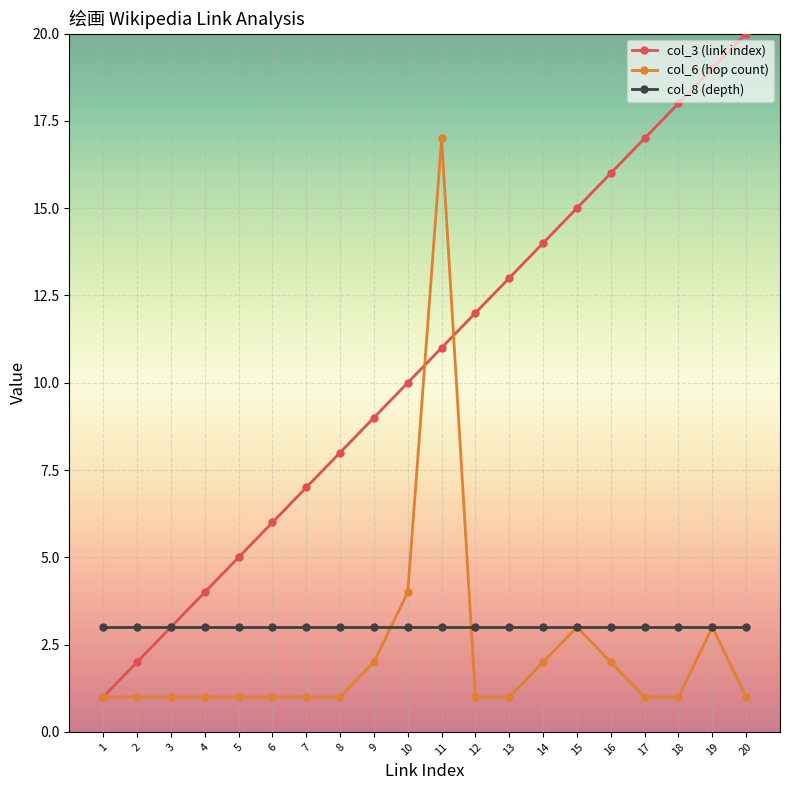

True or false: col_3 (link index) and col_6 (hop count) intersect in this chart.

True